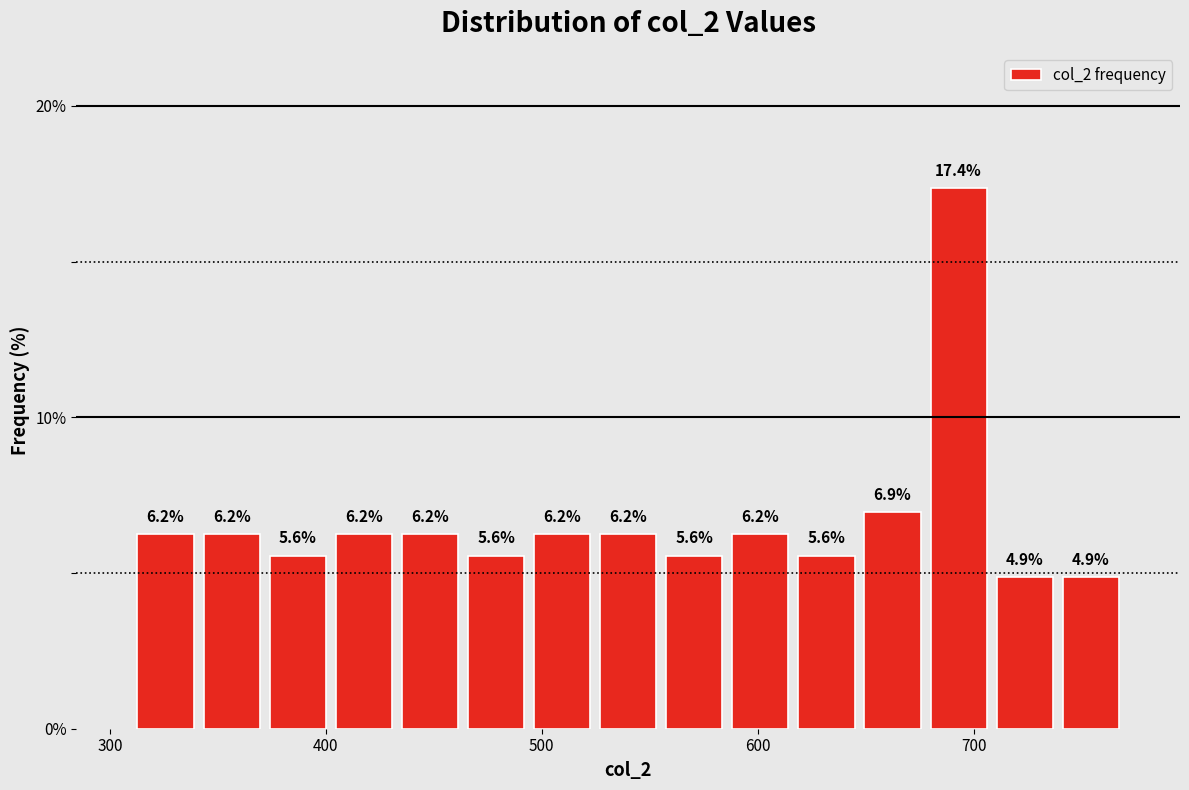

Around what value on the x-axis is the tallest bar? Give the approximate position of its centre, as read against the axis.

690